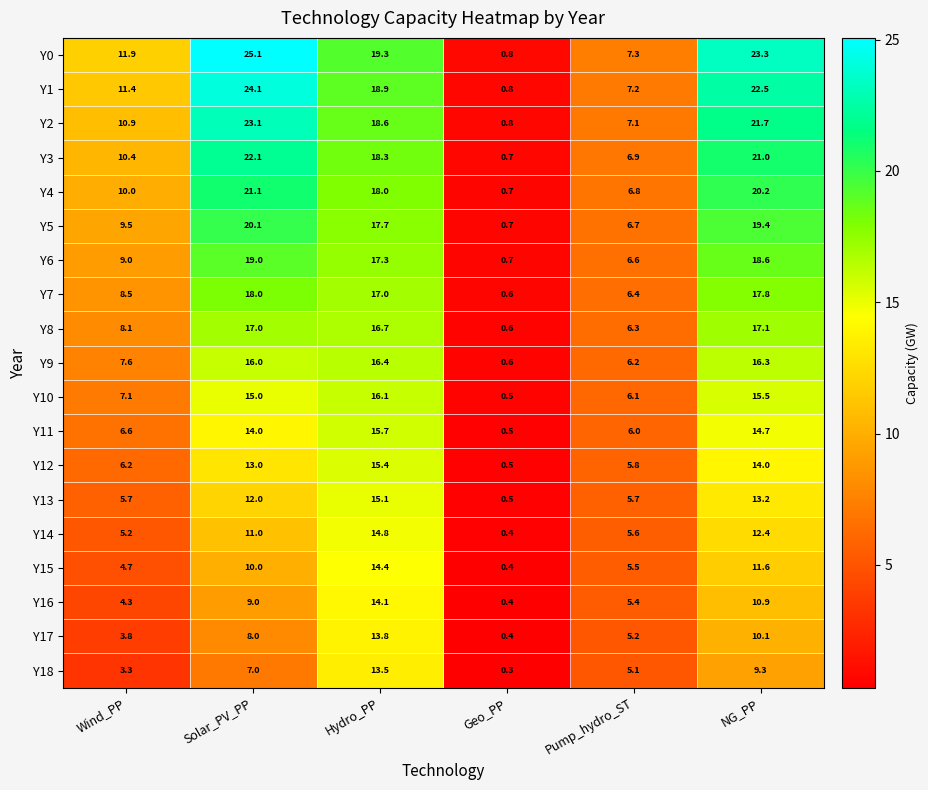

Rank the series by their maximum value, from highest to lowest.

Y0, Y1, Y2, Y3, Y4, Y5, Y6, Y7, Y8, Y9, Y10, Y11, Y12, Y13, Y14, Y15, Y16, Y17, Y18